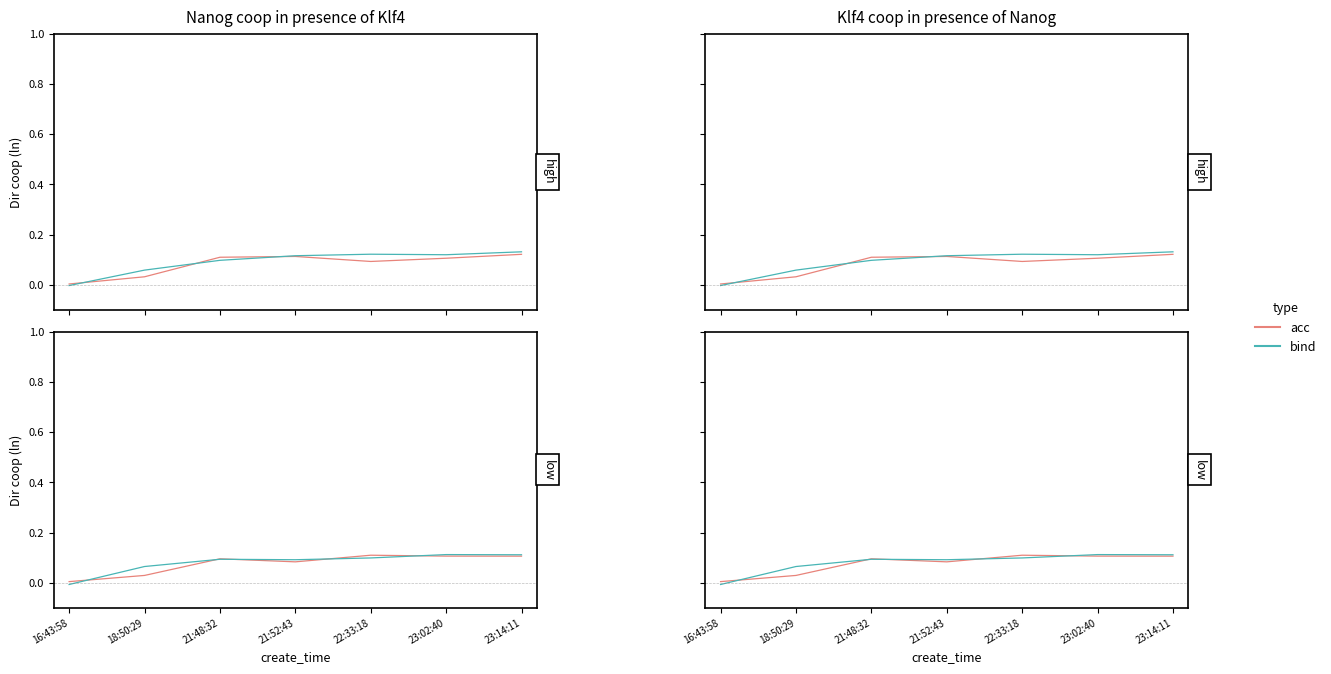

What is the difference between the maximum and minimum values in the acc series?

0.1